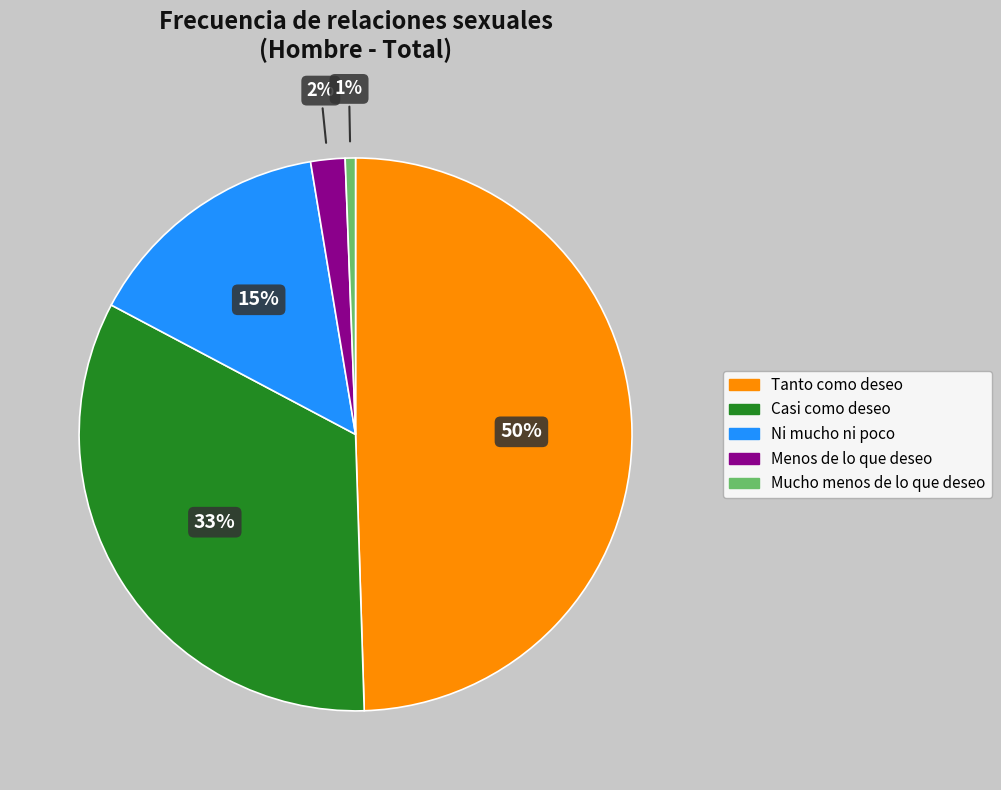

Between Tanto como deseo and Casi como deseo, which is larger?

Tanto como deseo